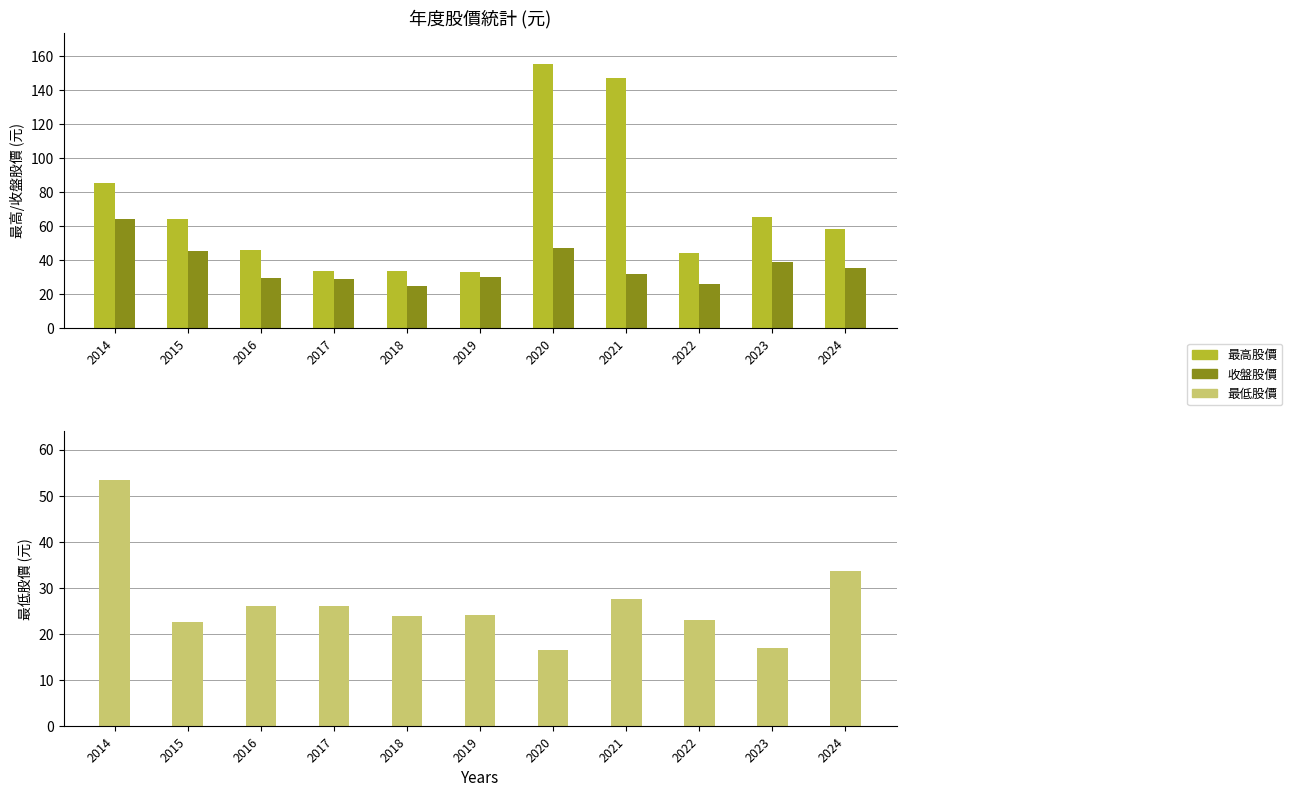

True or false: 最低股價 has a value of 26.1 at 2017.

True